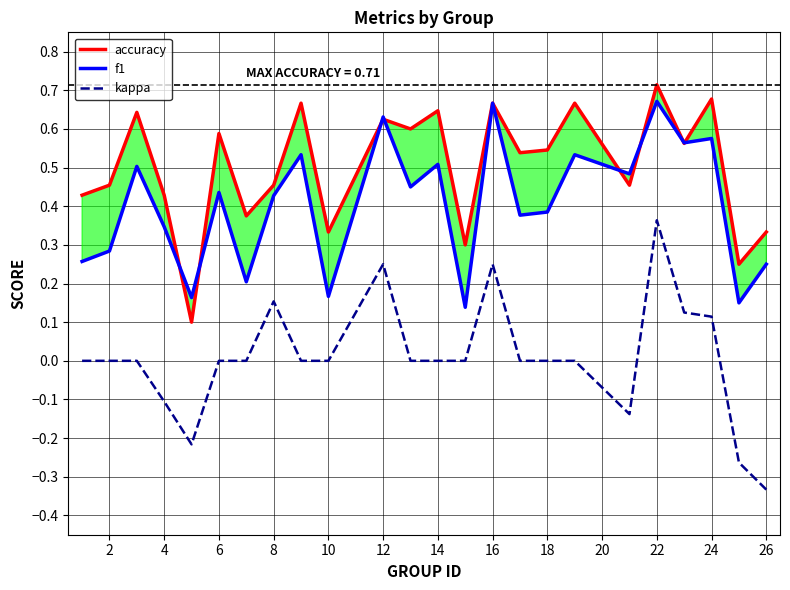

True or false: kappa has a value of 0.6 at 22.

False